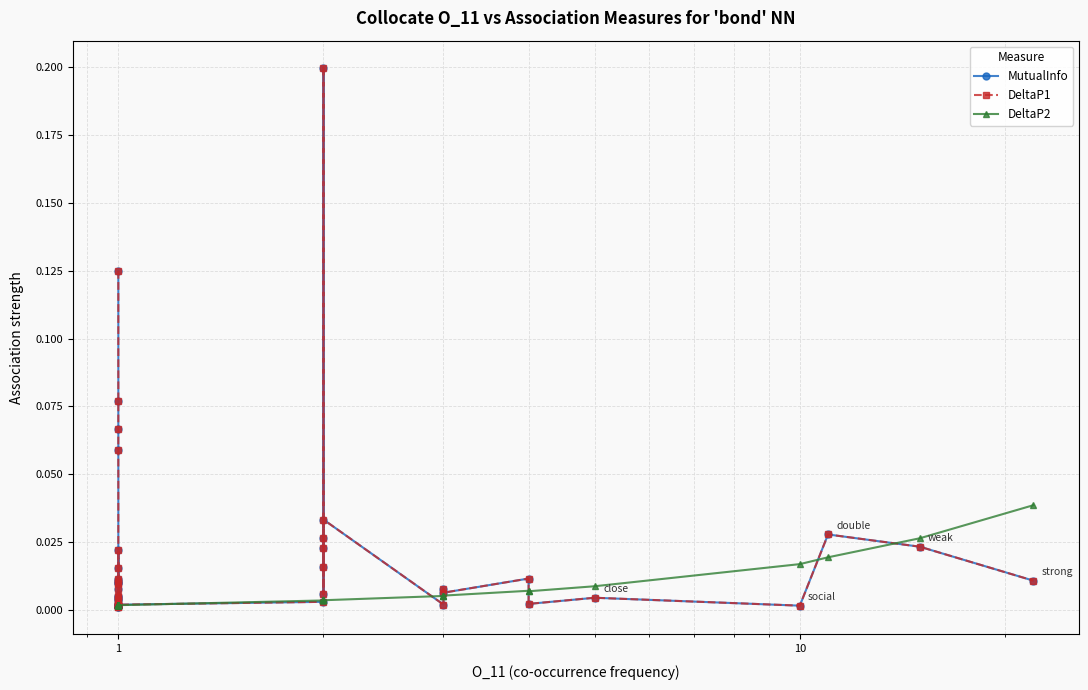

At how many categories does at least one series exceed 0?

40